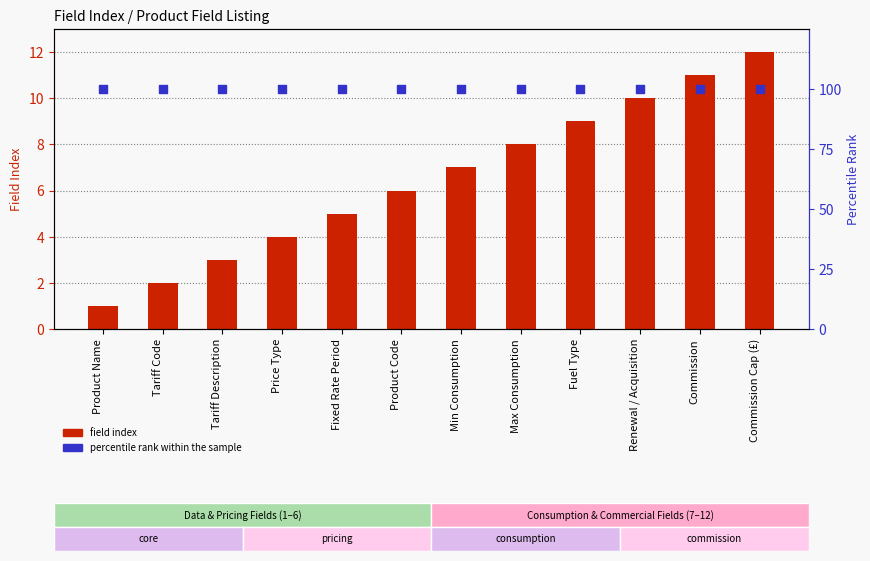

Which series has the largest total across all categories?

percentile rank within the sample